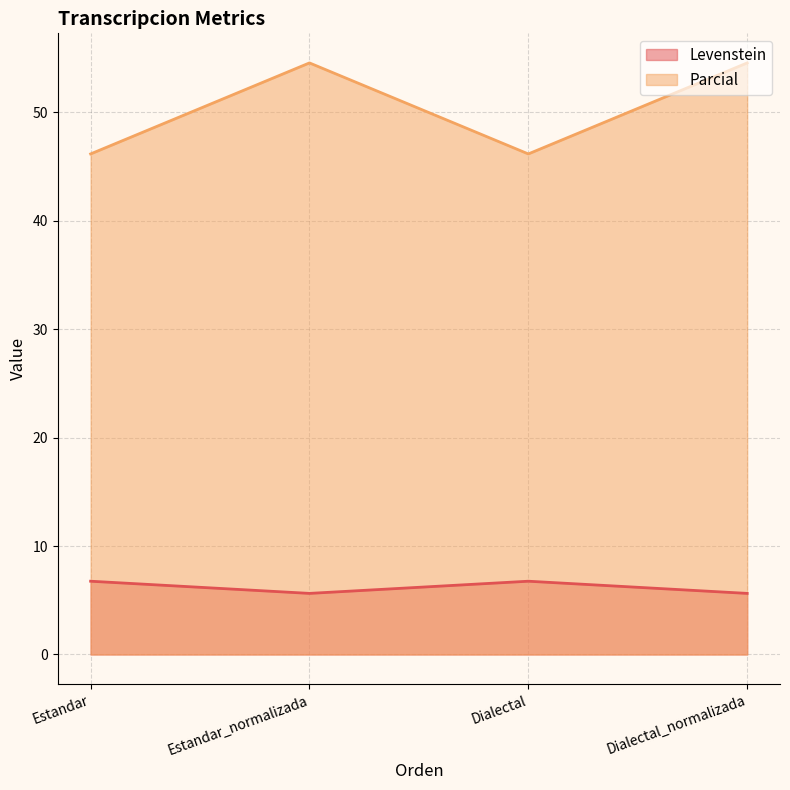

What is the difference between the Levenstein values at Estandar_normalizada and Dialectal?

1.1